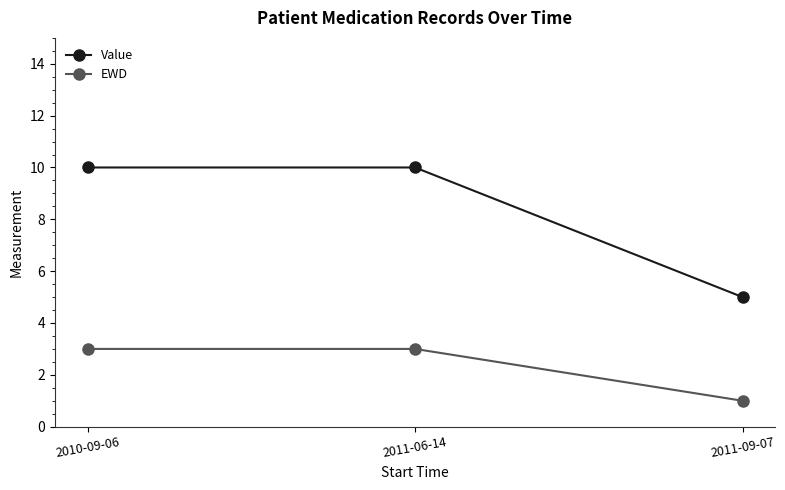

Which series changed the most between 2010-09-06 and 2011-09-07?

Value